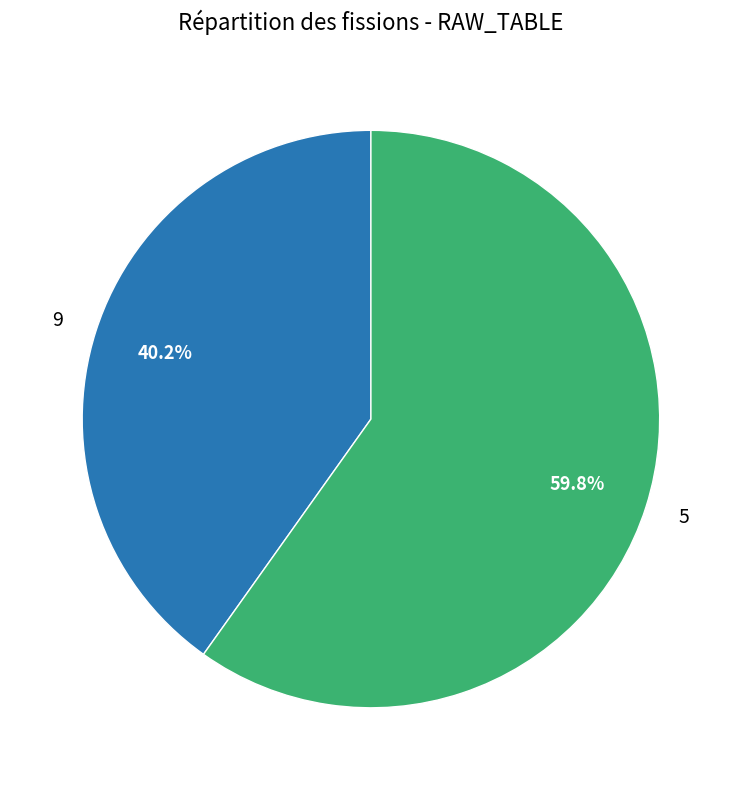

To the nearest percent, what is the difference between the largest and smallest slice percentages?

20%